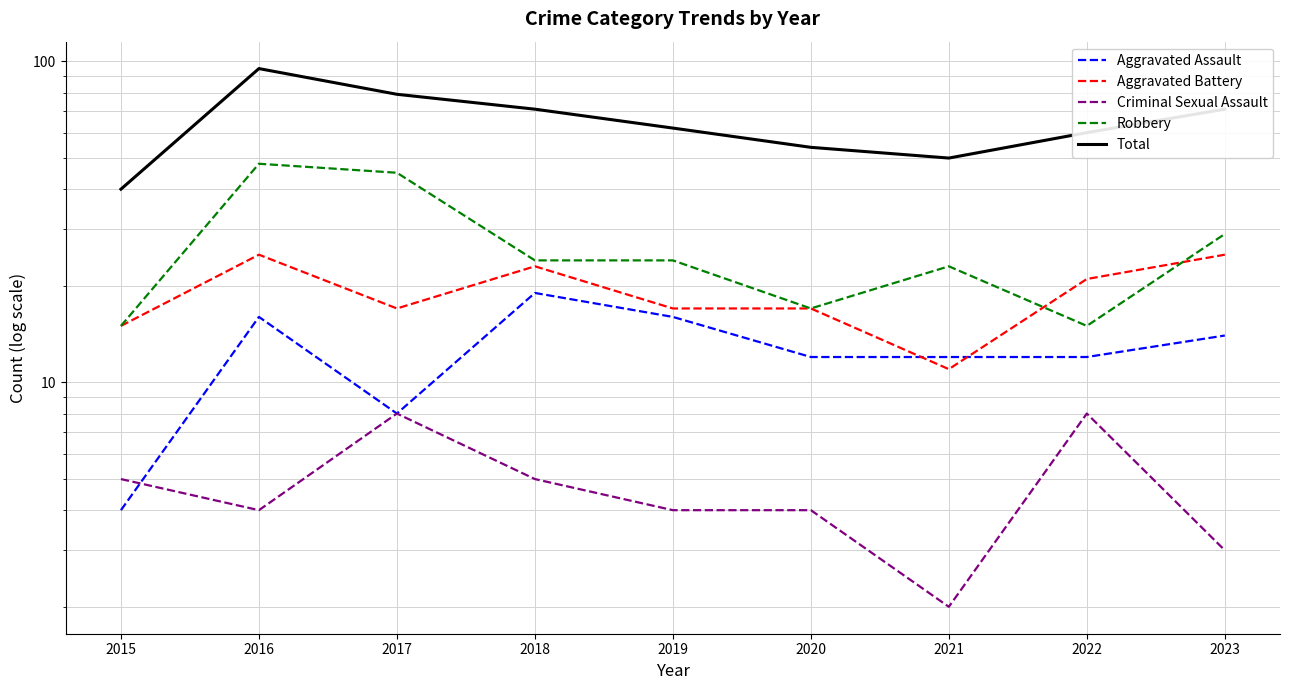

Reading right to left, list all the values displayed in this chart.

Aggravated Assault: 14	12	12	12	16	19	8	16	4
Aggravated Battery: 25	21	11	17	17	23	17	25	15
Criminal Sexual Assault: 3	8	2	4	4	5	8	4	5
Robbery: 29	15	23	17	24	24	45	48	15
Total: 71	60	50	54	62	71	79	95	40